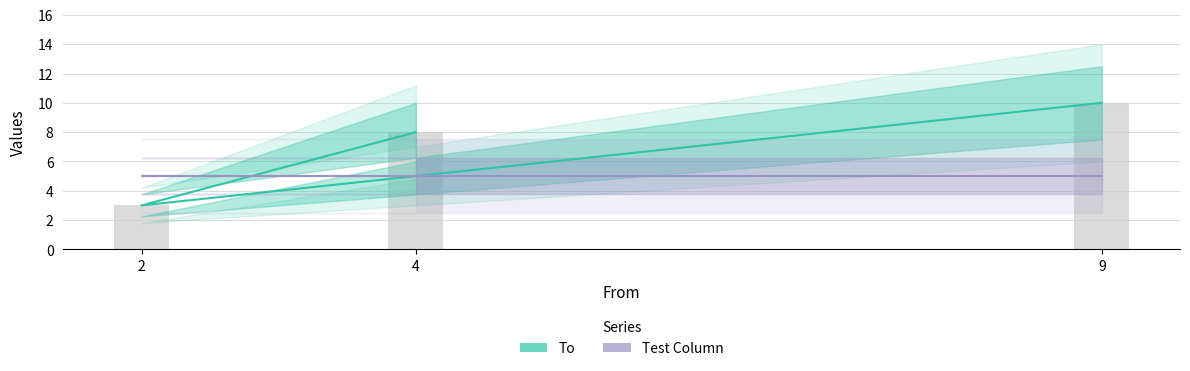

Is the value of Test Column at 9 greater than the value of To at 9?

No